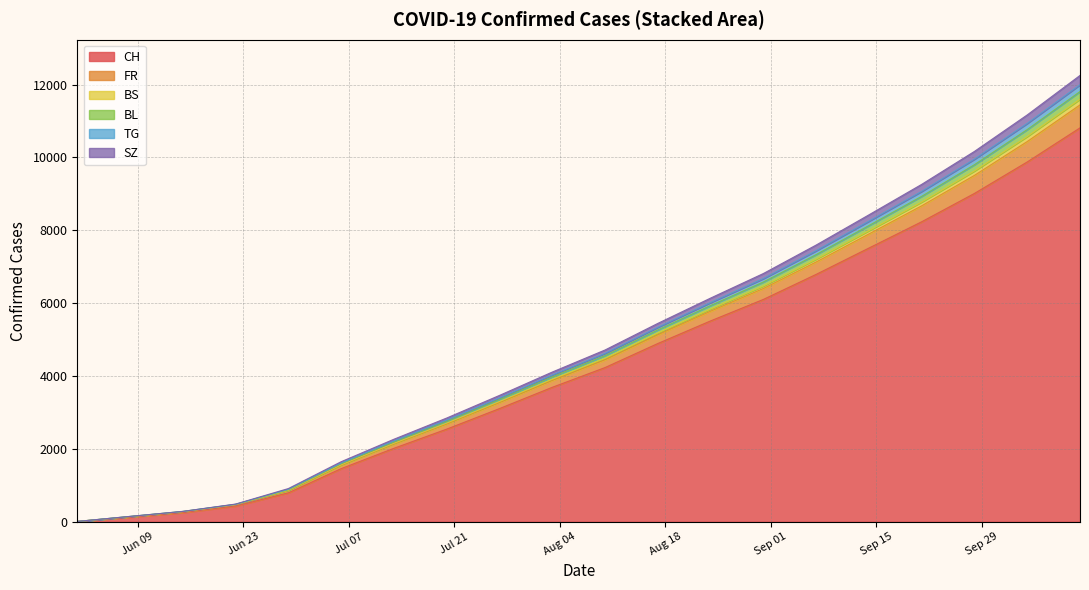

How many lines are shown in the chart?

6